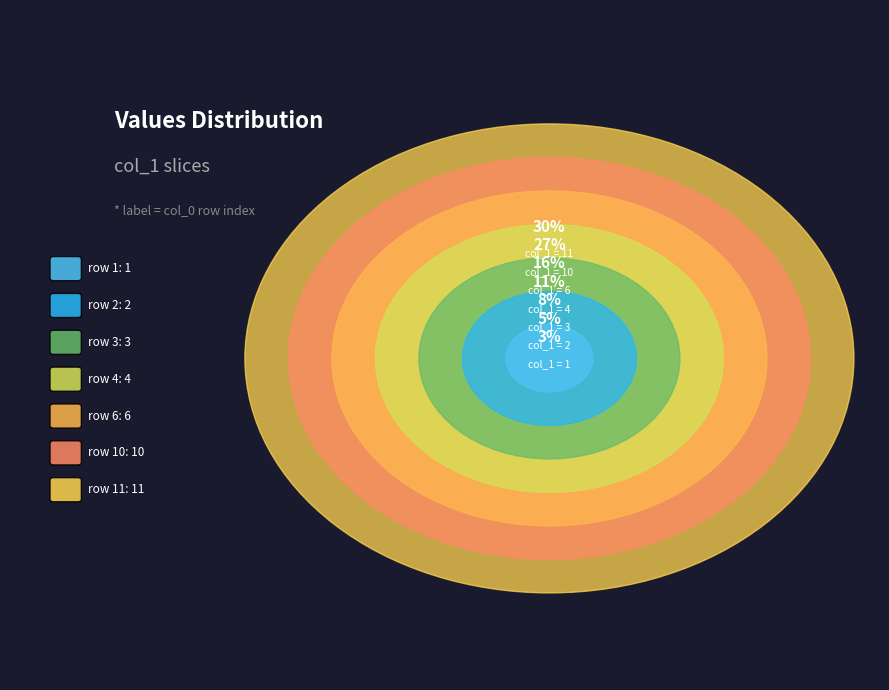

How many slices are in this pie chart?

7